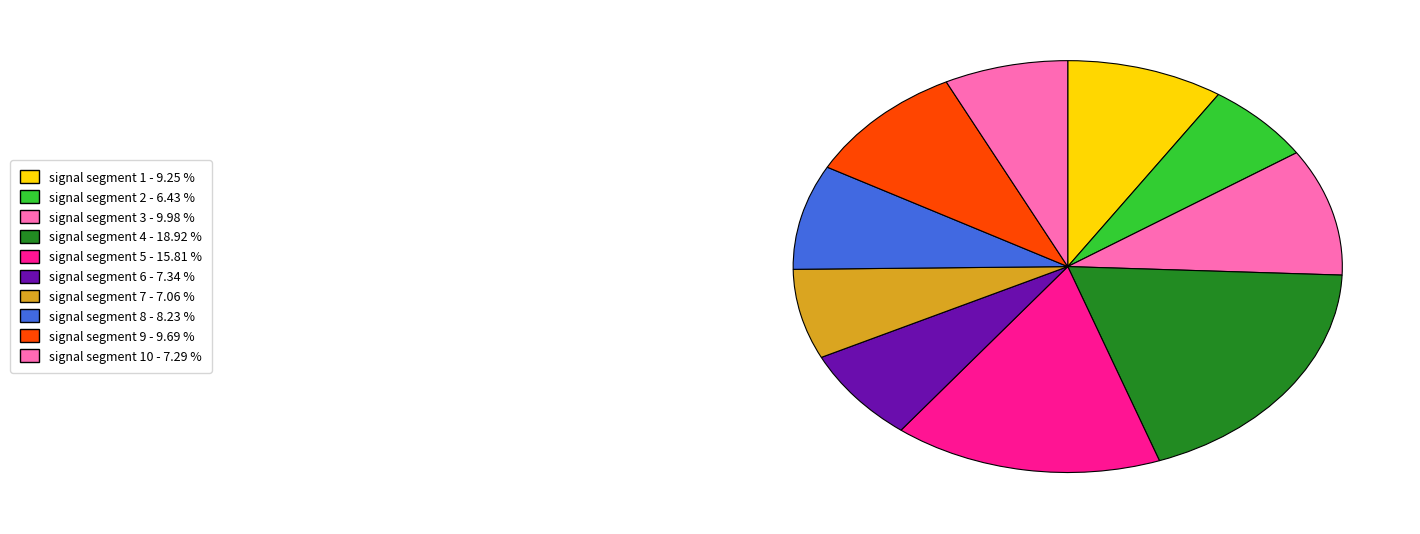

How many segments does this pie chart have?

10